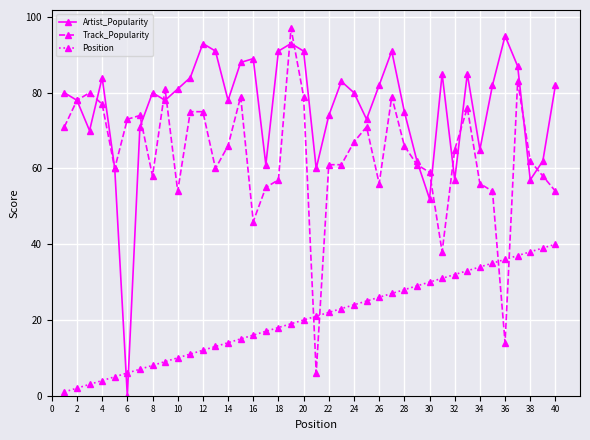

What is the maximum value for Position?

40